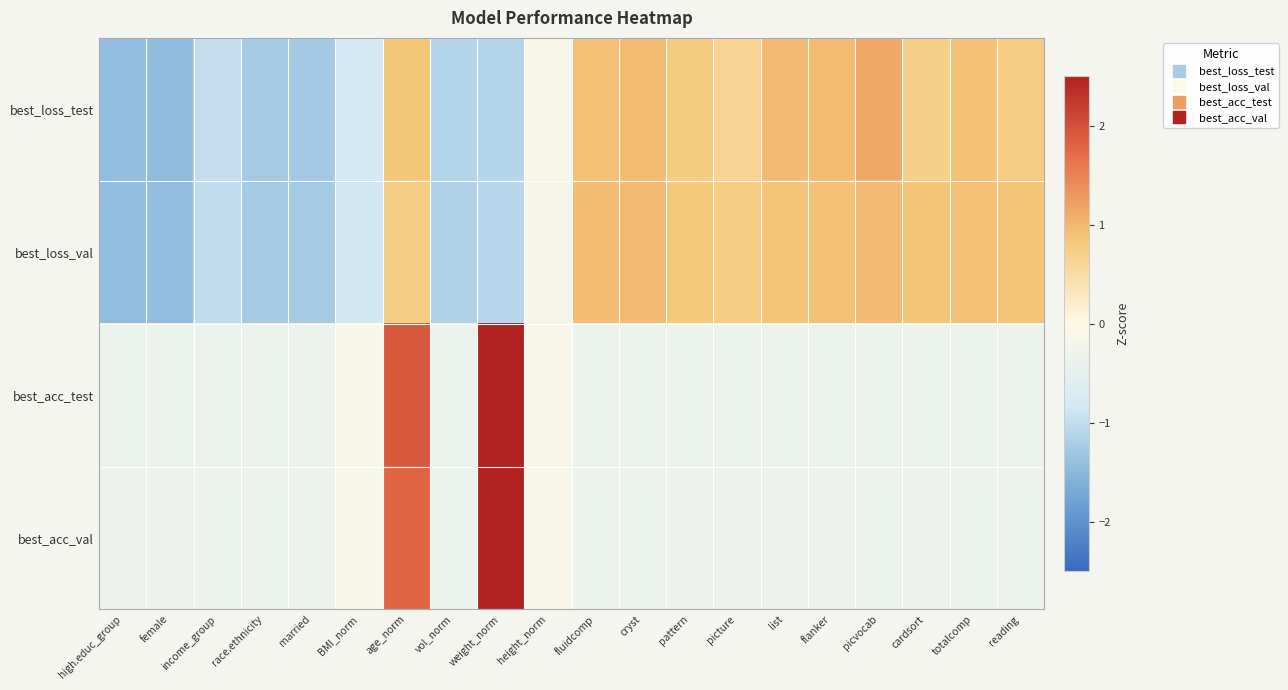

Rank the series at vol_norm from highest to lowest value.

best_acc_val, best_acc_test, best_loss_test, best_loss_val